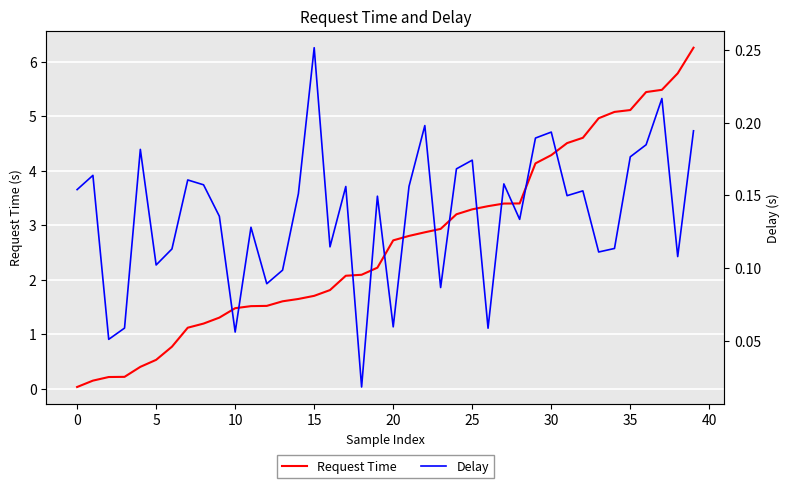

True or false: Request Time has a value of 0.6 at 10.

False